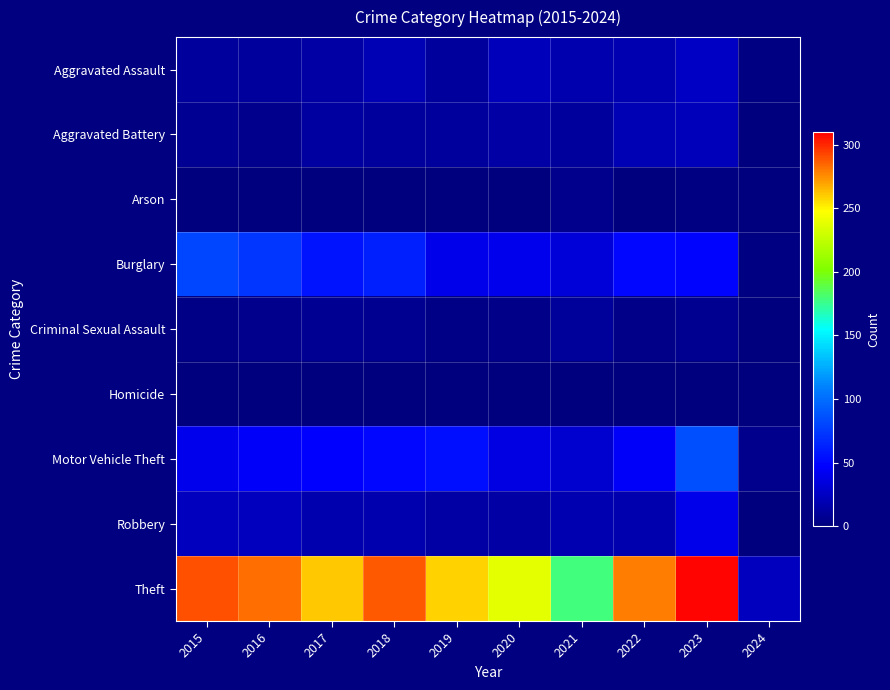

Which series has the largest total across all categories?

Theft